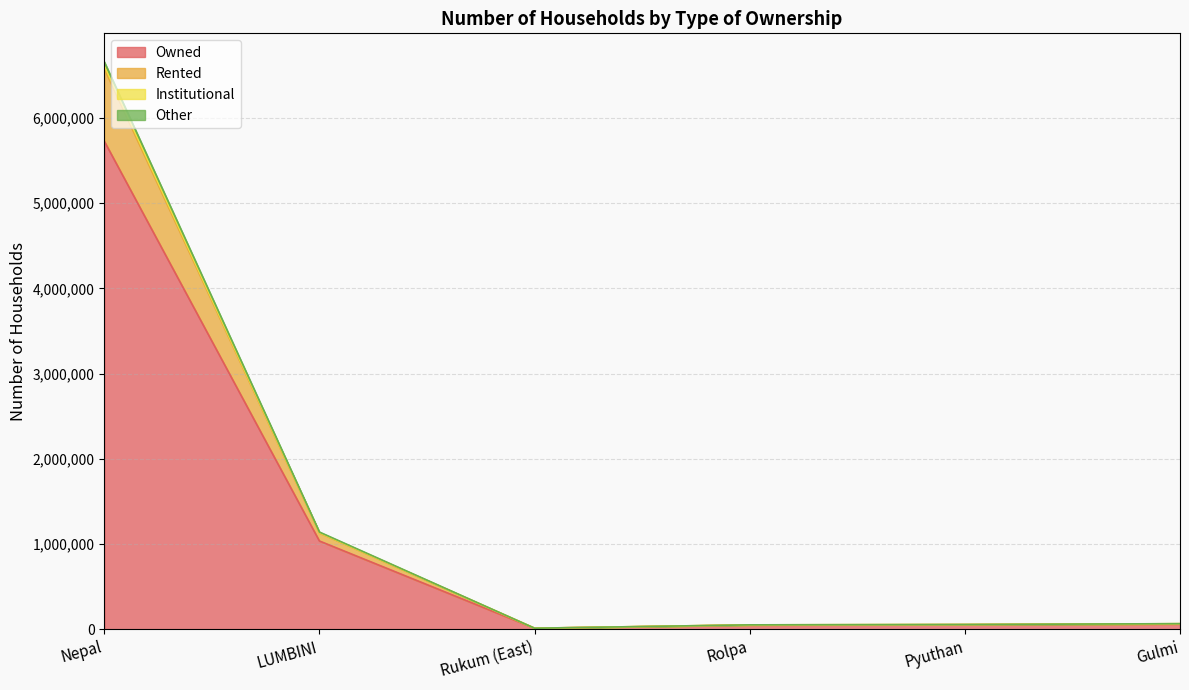

Is the value of Rented at Rolpa greater than the value of Institutional at Pyuthan?

No